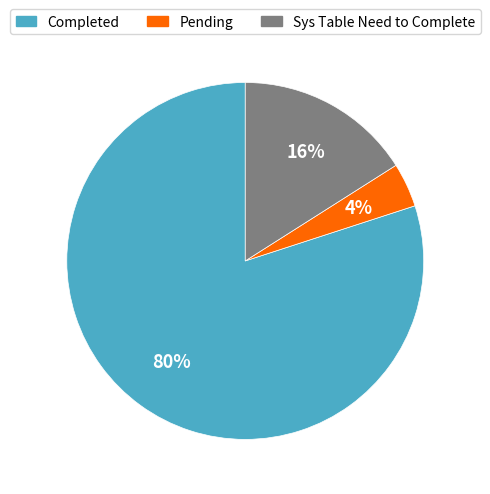

What is the ratio of the value at Completed to the value at Sys Table Need to Complete?

5.0